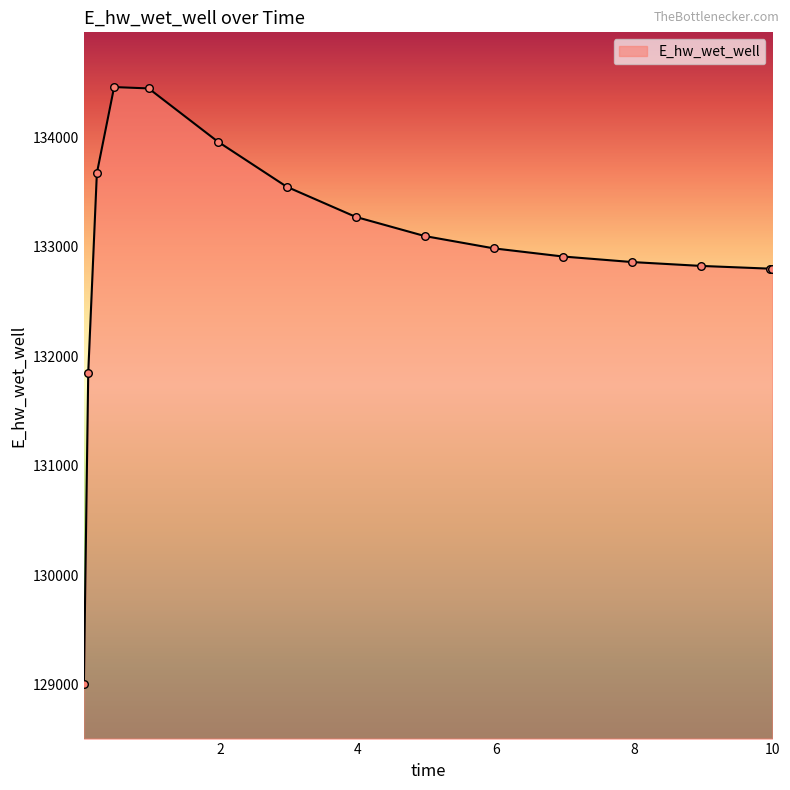

What is the minimum value shown in the chart?

129007.9